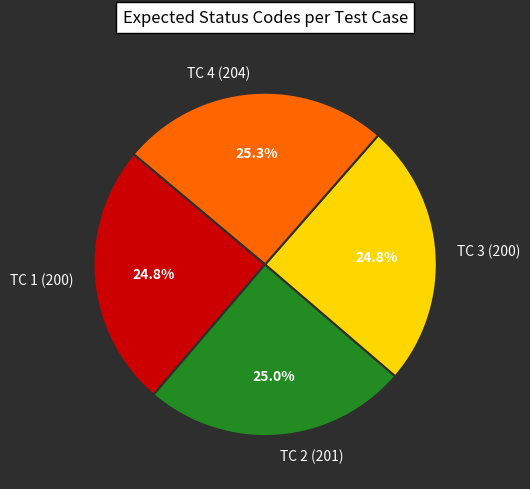

The TC 3 (200) slice represents 35% of the pie. True or false?

False